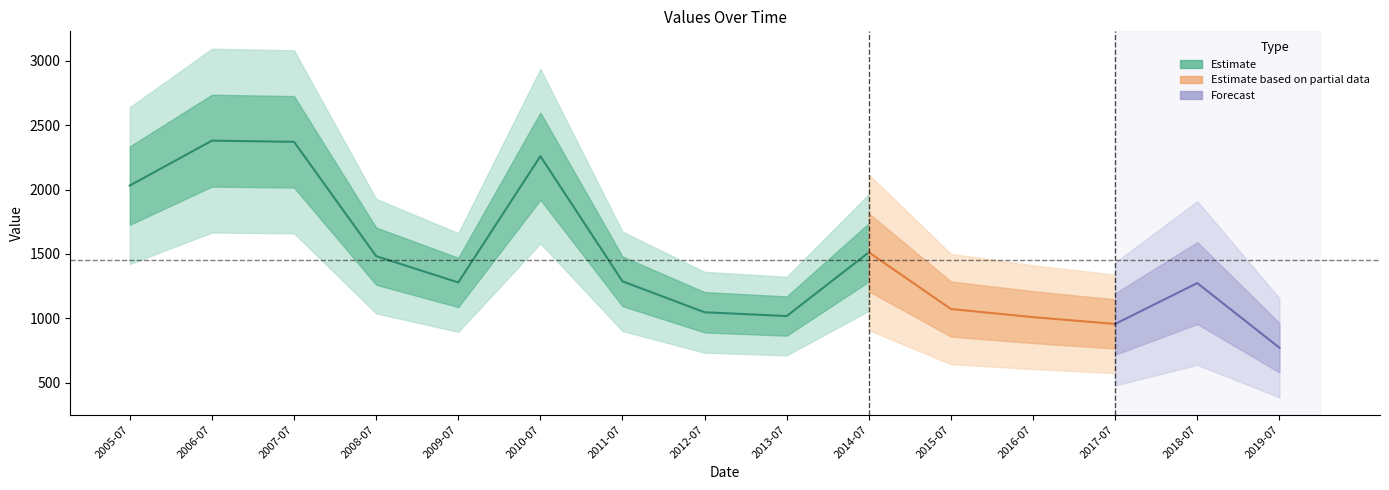

What is the label of the 7th point from the right?

2013-07-15